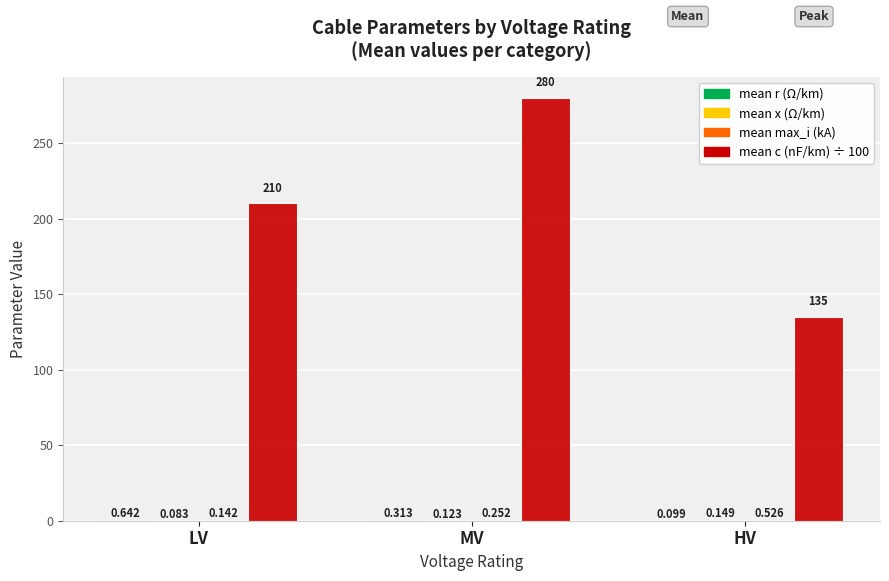

At which category is the sum across all series the highest?

MV